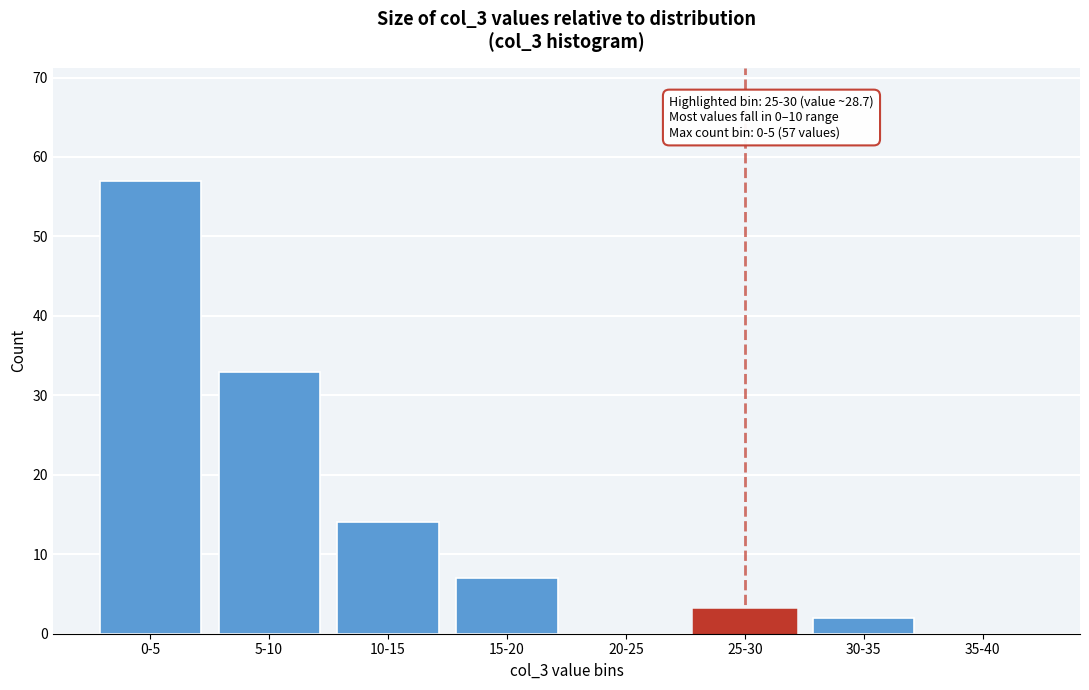

Reading right to left, what are all the values shown in this chart?

35-40=0	30-35=2	25-30=3	20-25=0	15-20=7	10-15=14	5-10=33	0-5=57